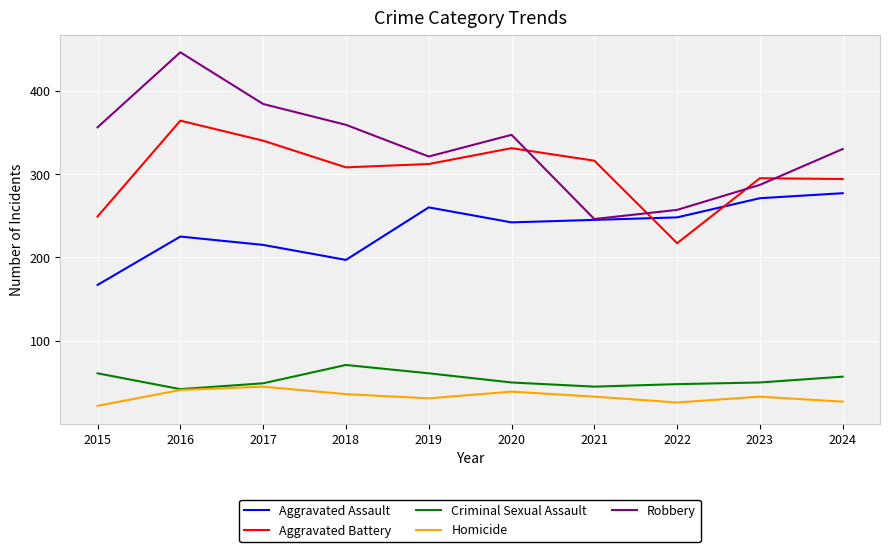

True or false: Robbery and Criminal Sexual Assault cross at least once.

False